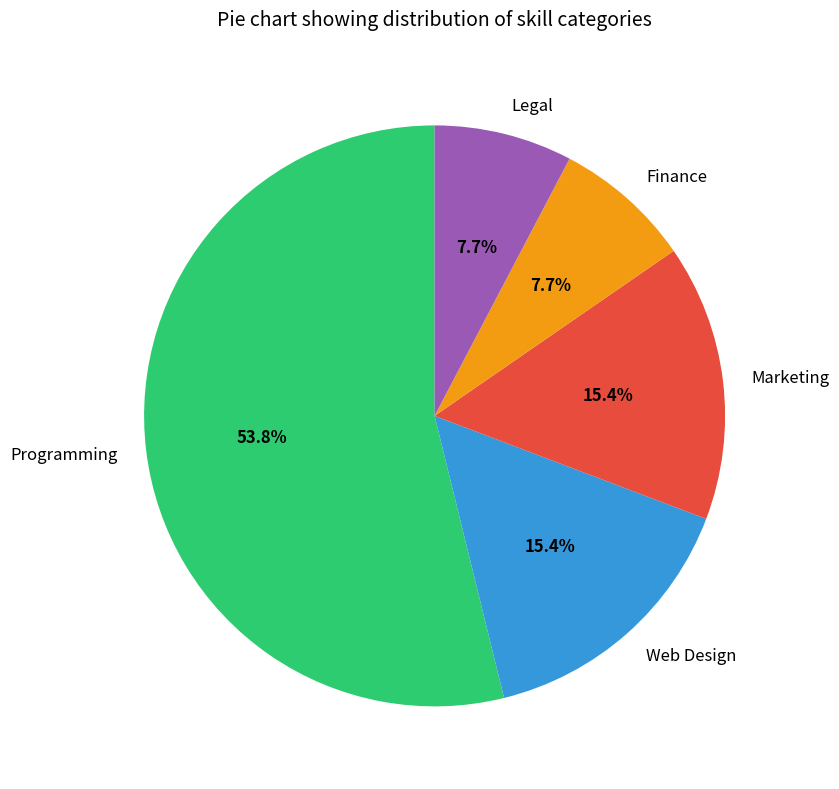

True or false: Web Design accounts for 15% of the total.

True